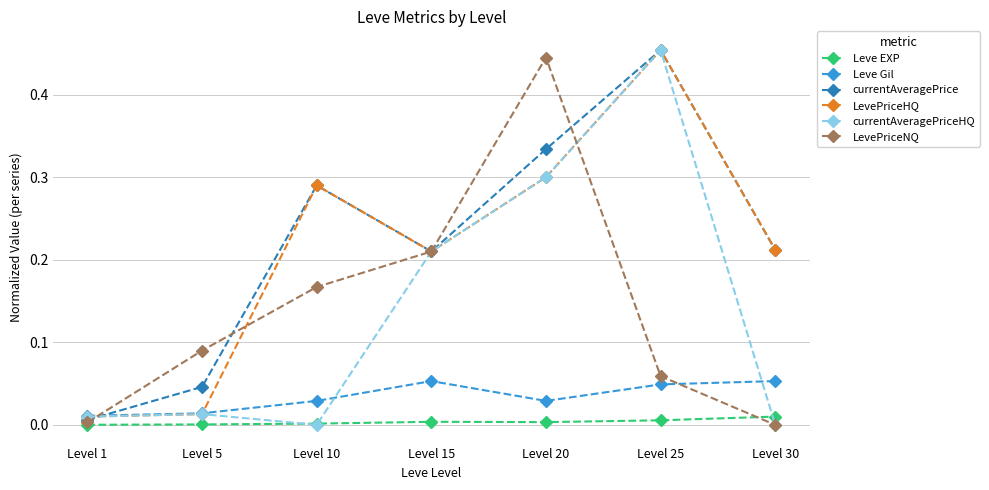

Is the value of Leve EXP at Level 30 greater than the value of Leve Gil at Level 10?

No